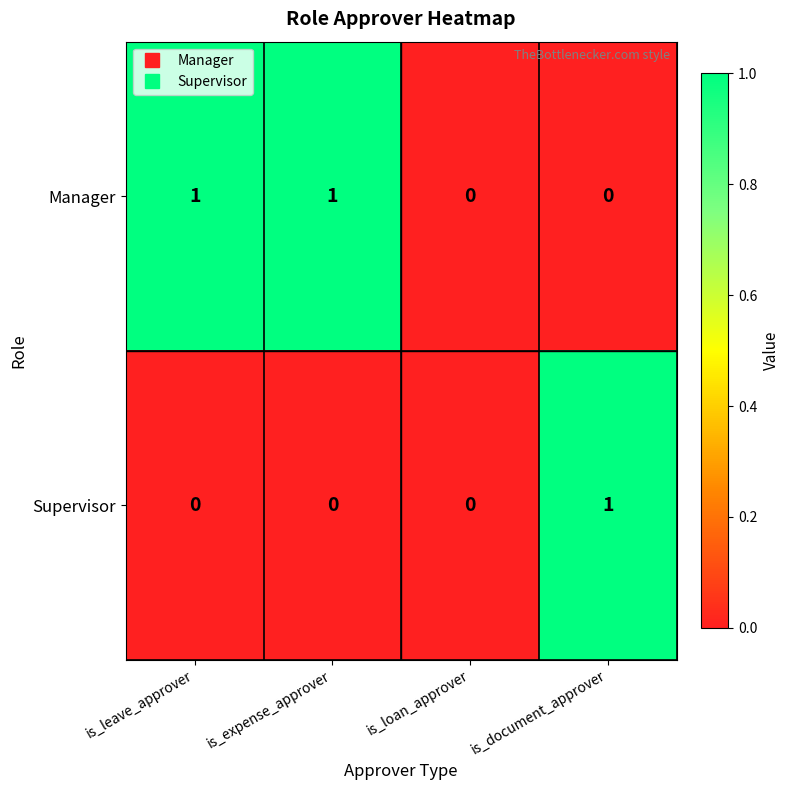

Is it true that Supervisor equals 0 at is_loan_approver?

True